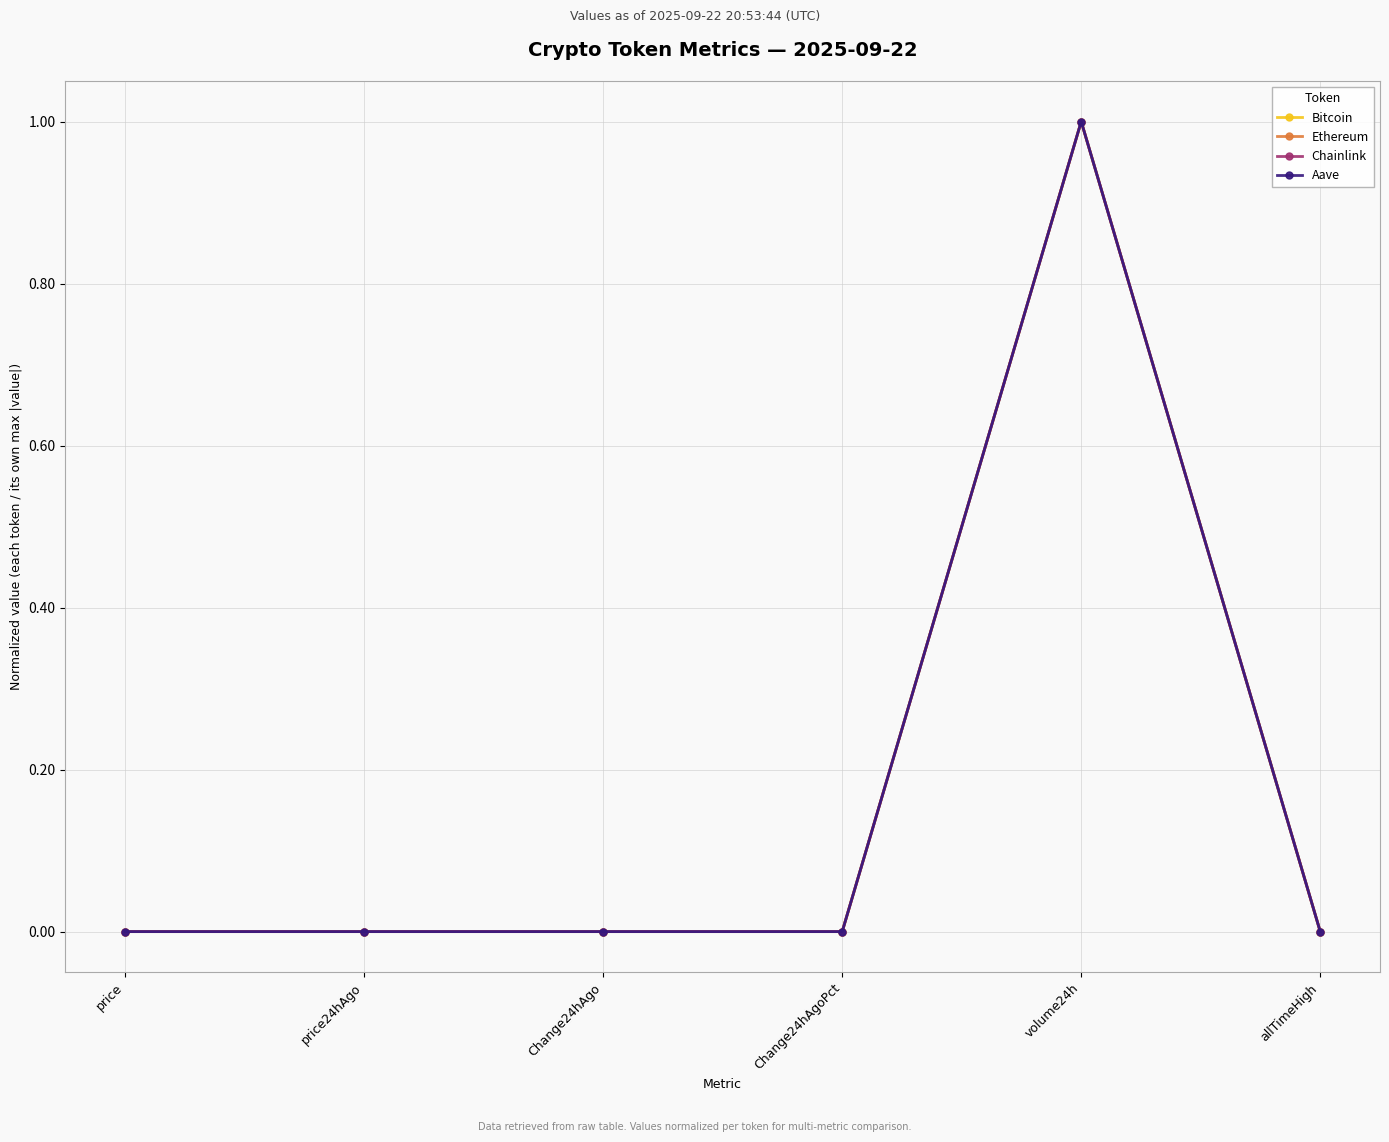

What is the maximum value for Chainlink?

1.0